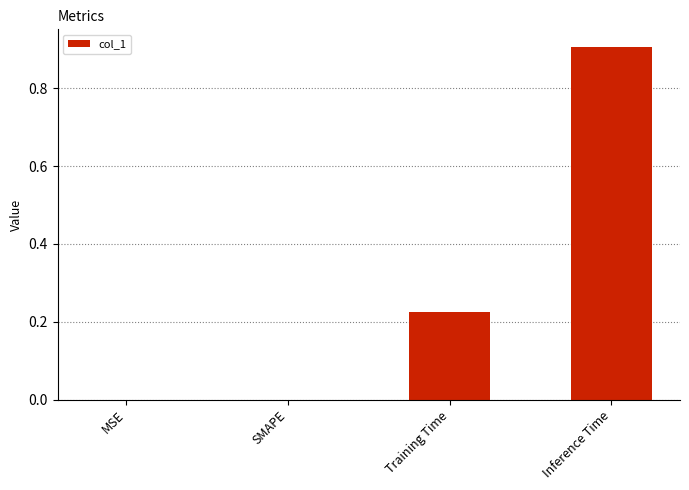

Which label corresponds to the largest value in the chart?

Inference Time